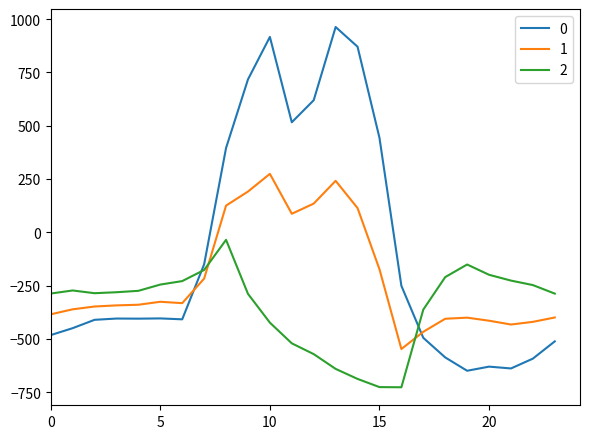

In 0, how many points are lower than both neighbors (excluding endpoints)?

5